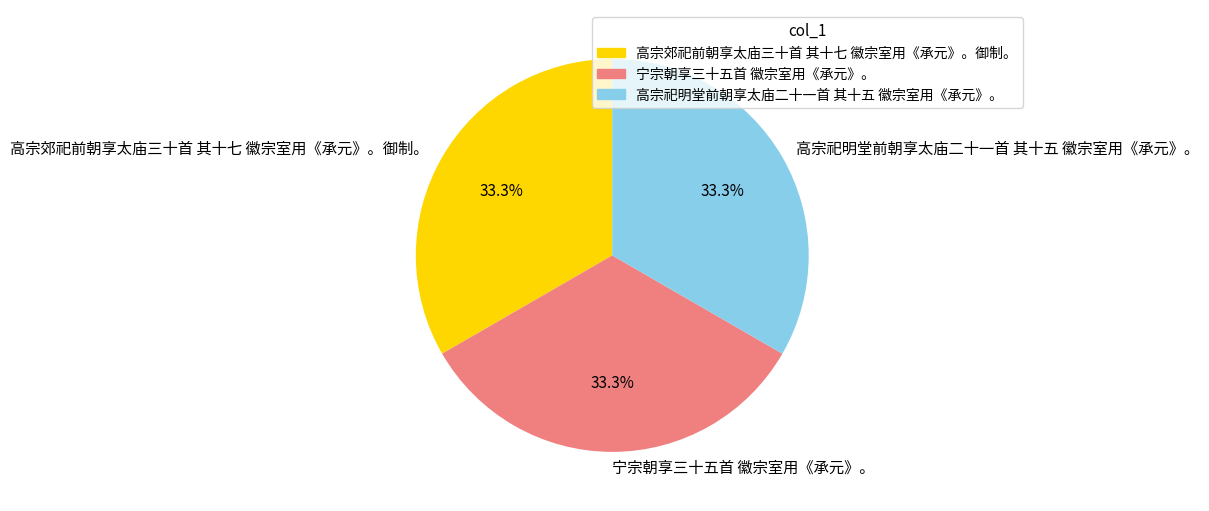

What is the ratio of the value at 高宗郊祀前朝享太庙三十首 其十七 徽宗室用《承元》。御制。 to the value at 高宗祀明堂前朝享太庙二十一首 其十五 徽宗室用《承元》。?

1.0